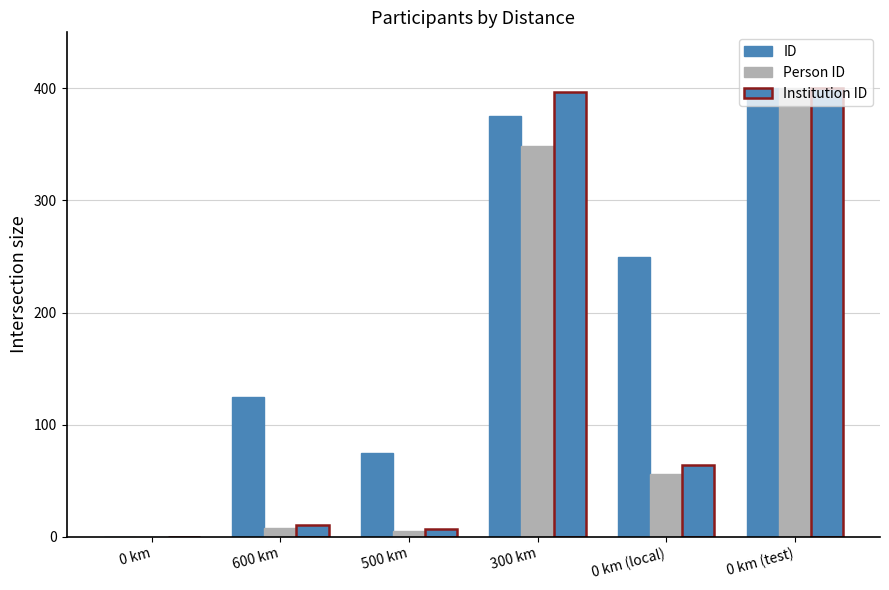

Which label corresponds to the smallest value in the chart?

0 km